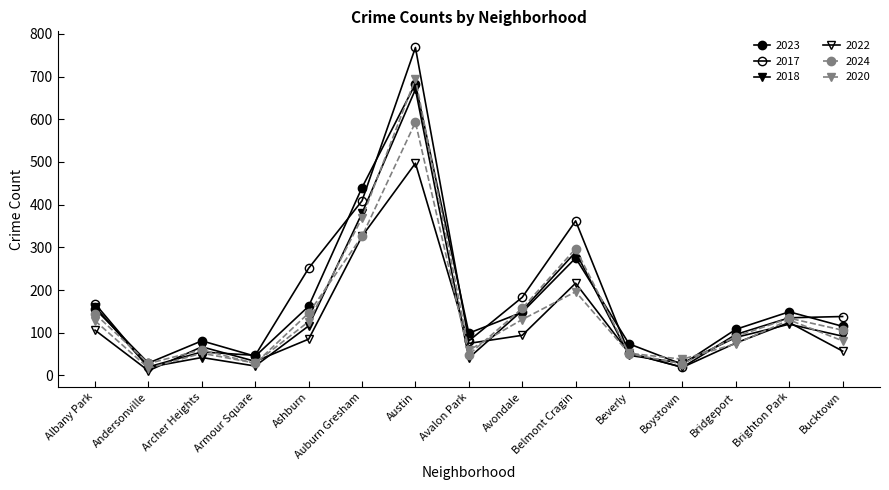

Which series has the largest total across all categories?

2017